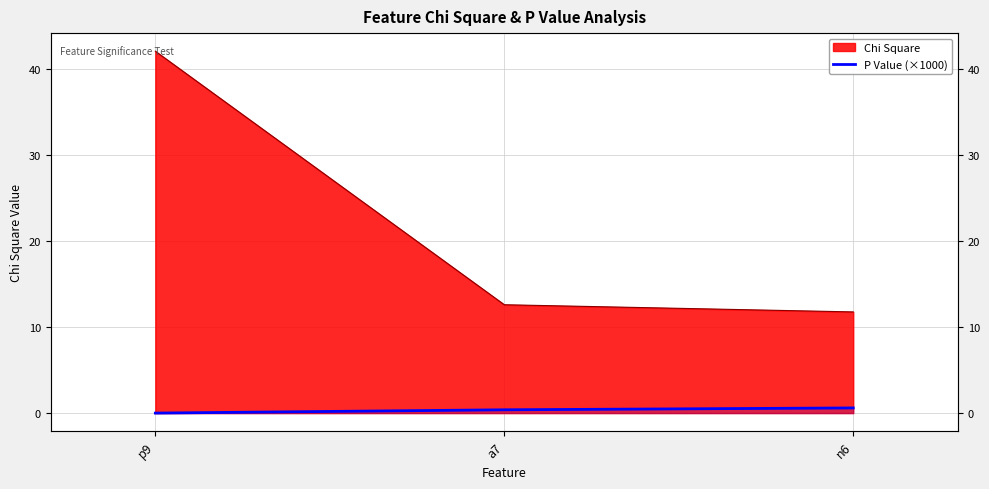

True or false: the data shows 0.0 at p9.

True